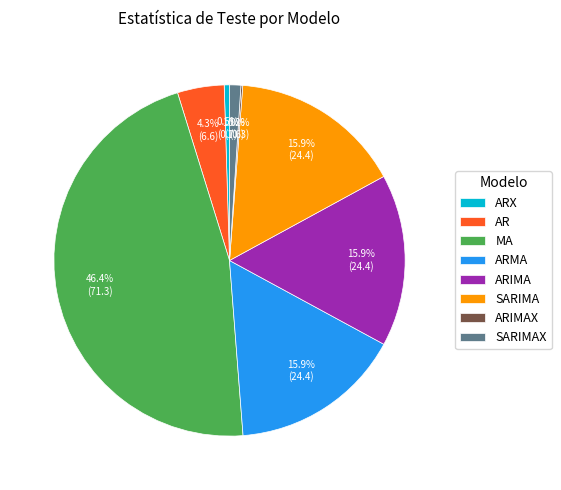

Does ARMA account for over 50% of the chart?

No